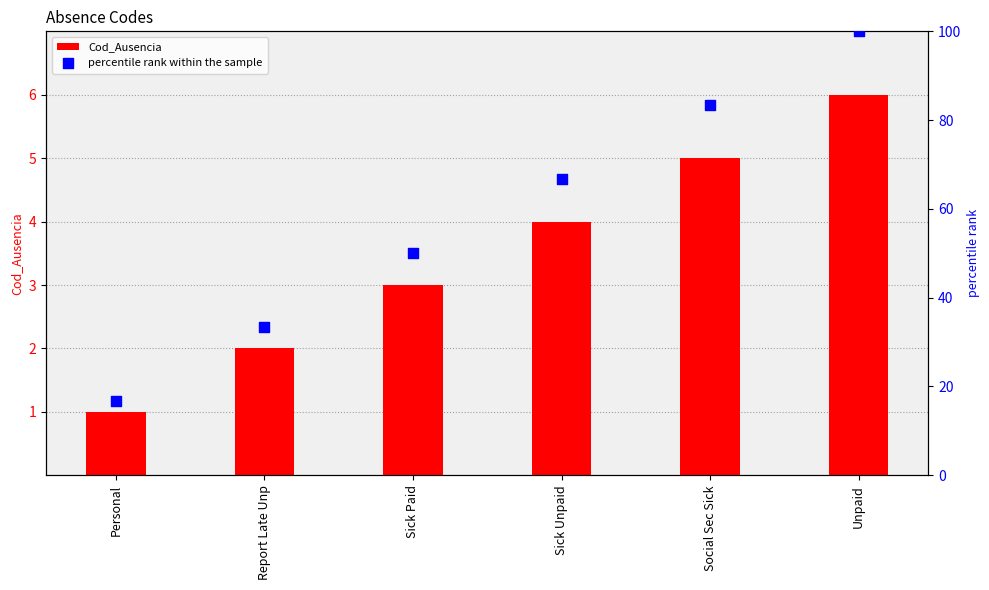

Is the value of percentile rank within the sample at Report Late Unp greater than the value of Cod_Ausencia at Unpaid?

Yes